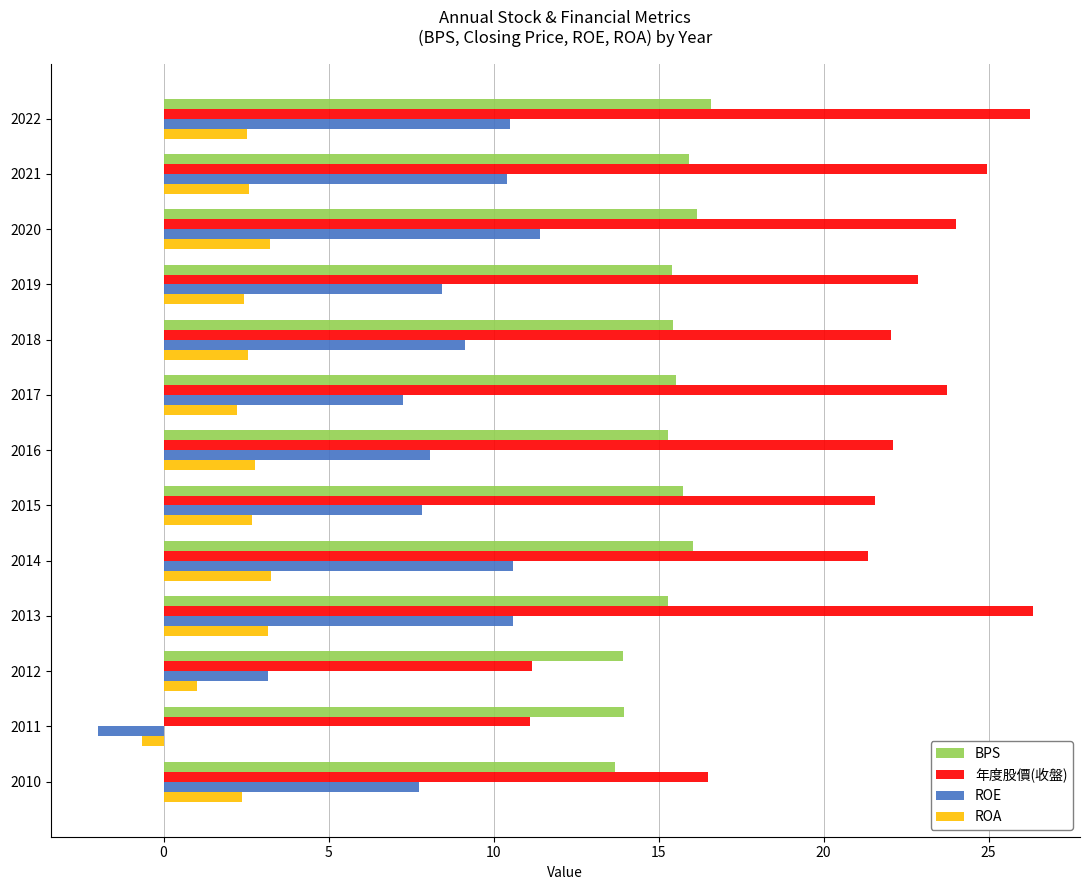

What is the lowest value of the ROA series?

-0.7